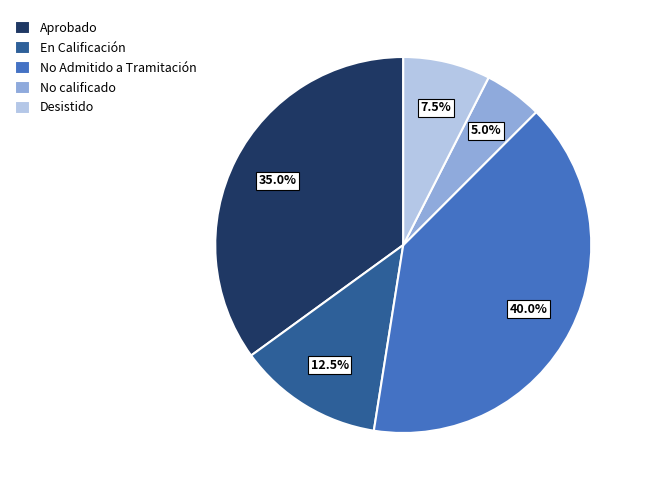

Is the sum of Aprobado and No Admitido a Tramitación greater than half?

Yes